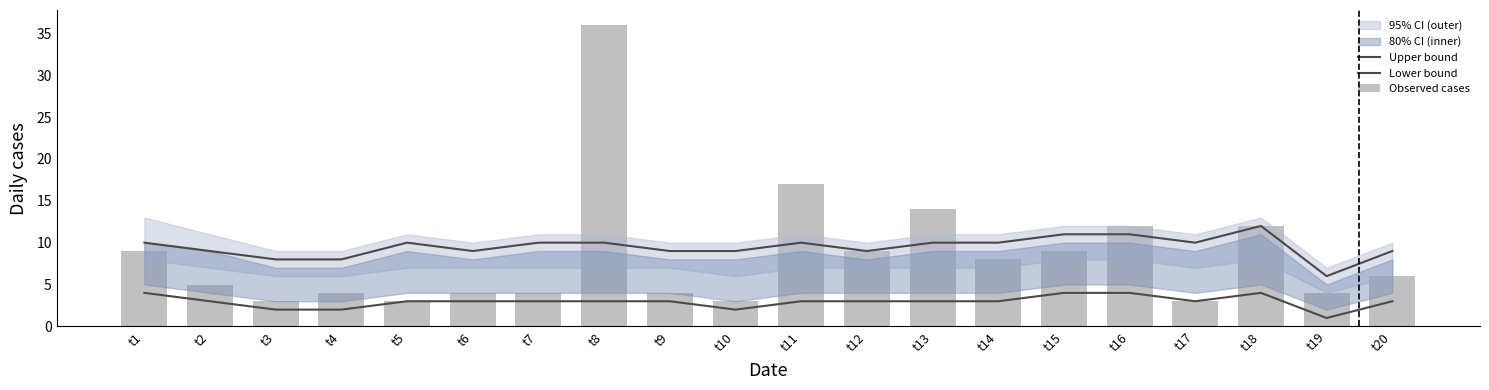

Is it true that Upper bound equals 9 at t2?

True